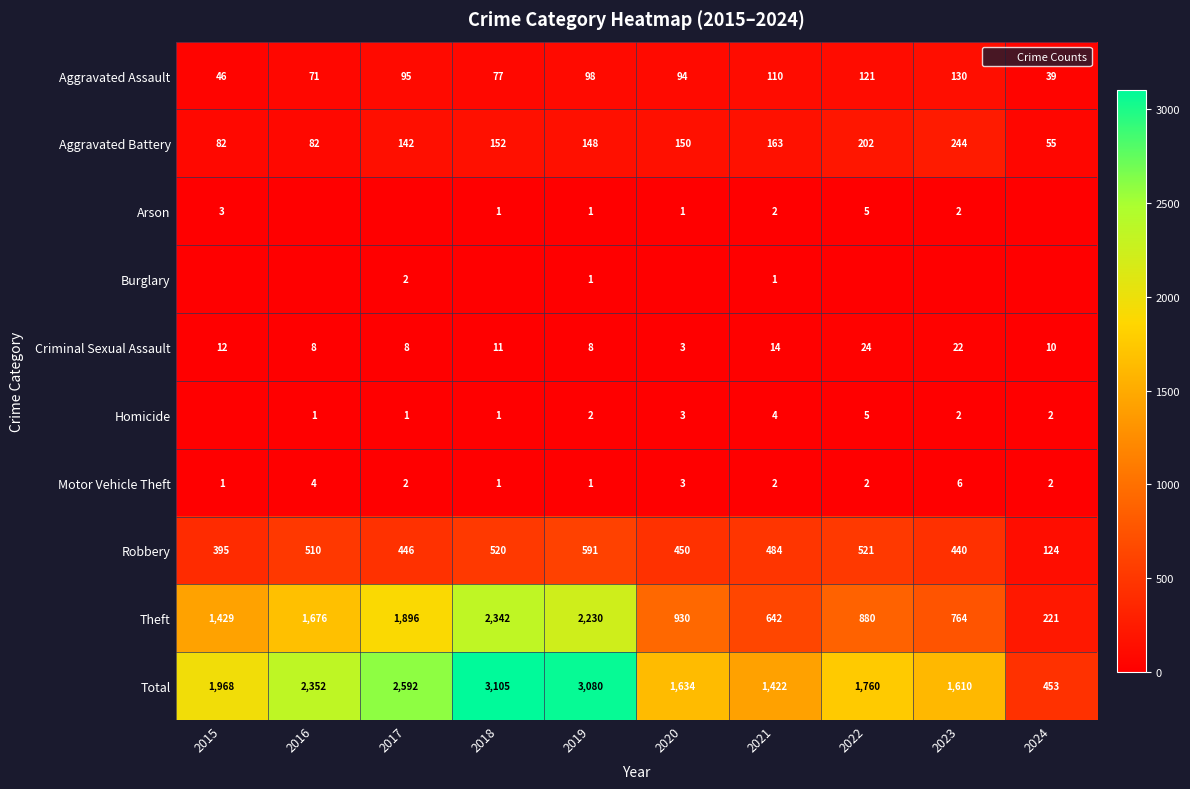

Where does the Criminal Sexual Assault series first go above 11?

2015